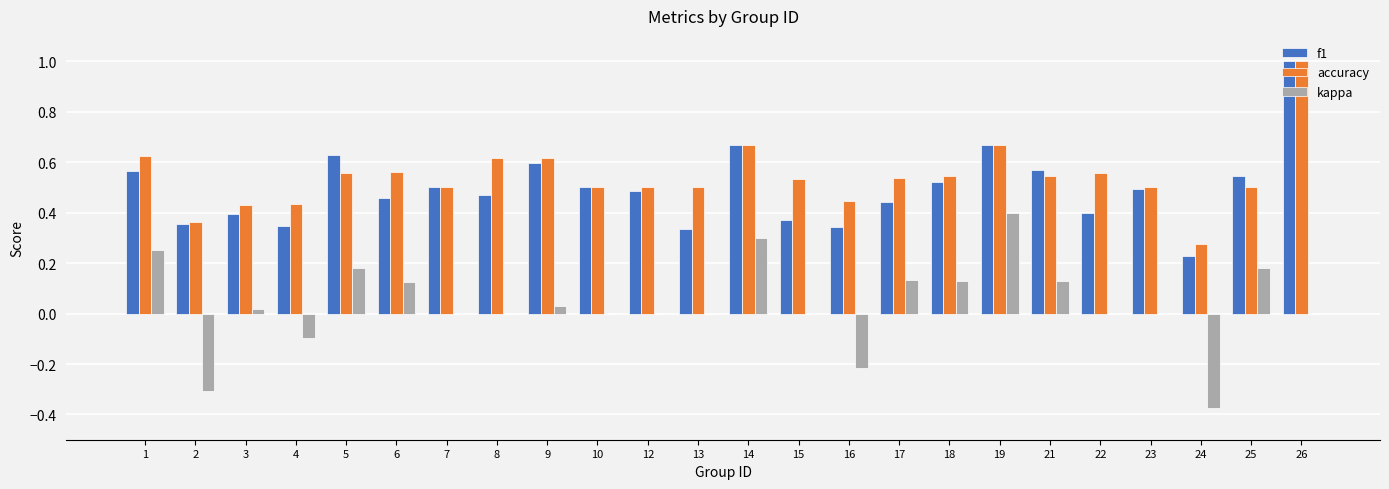

Which series changed the most between 2 and 7?

kappa